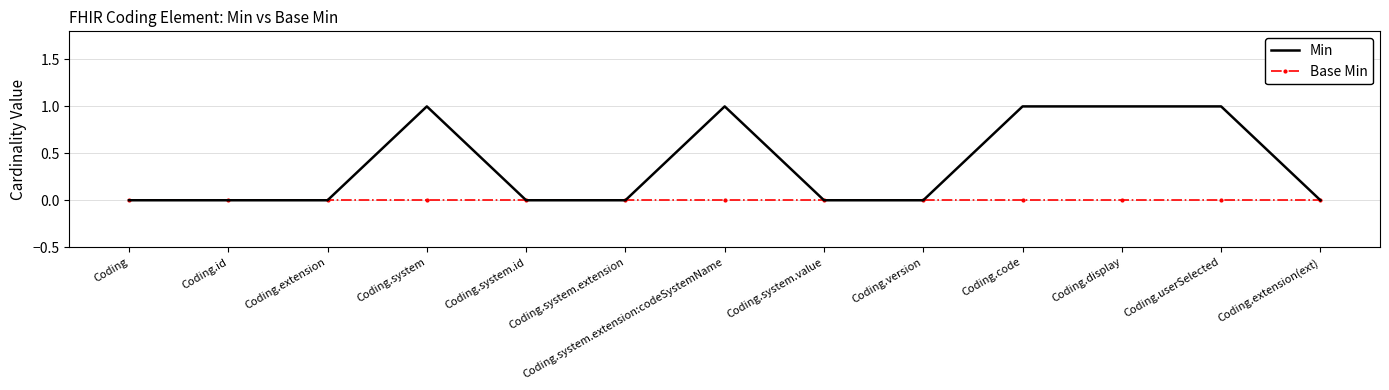

Which series has the widest spread of values?

Min